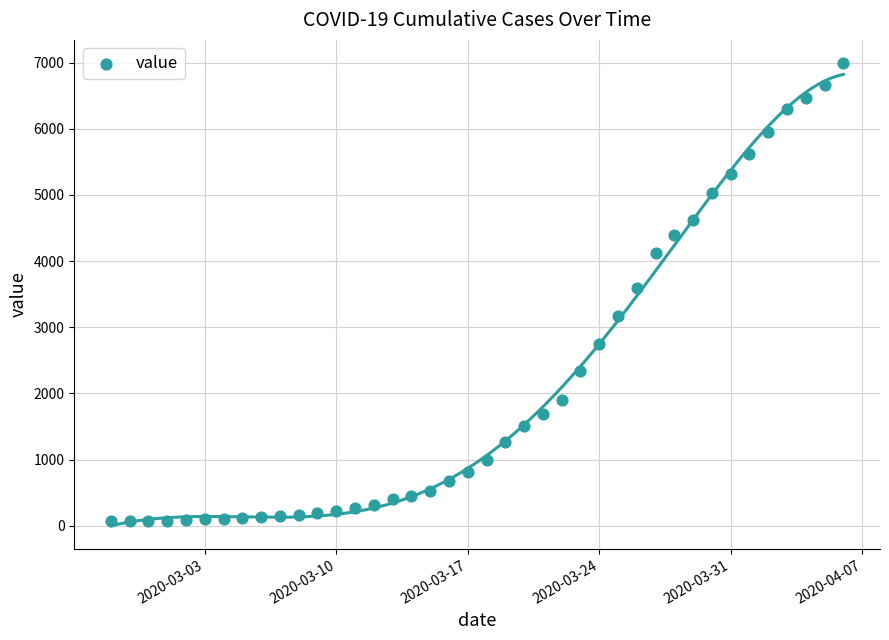

What is the range of X values (max minus min)?

39